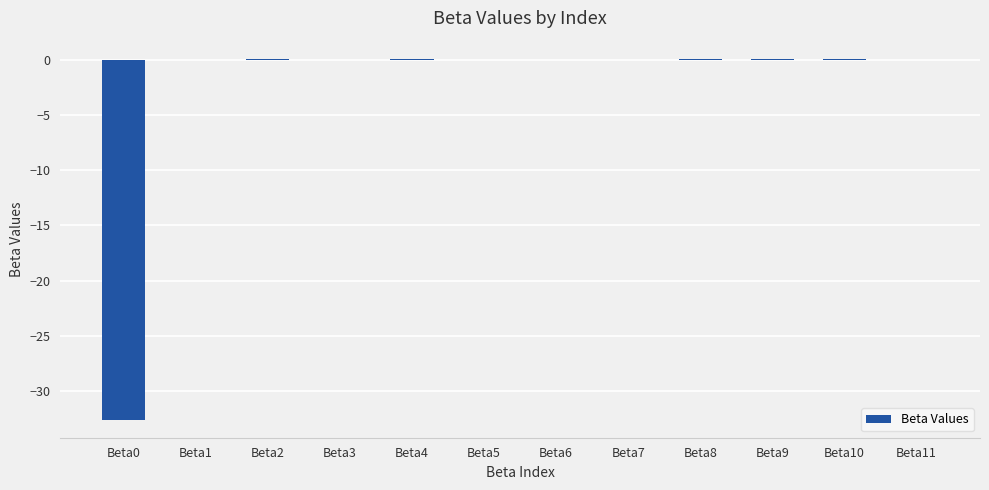

How many data points does each series have?

12